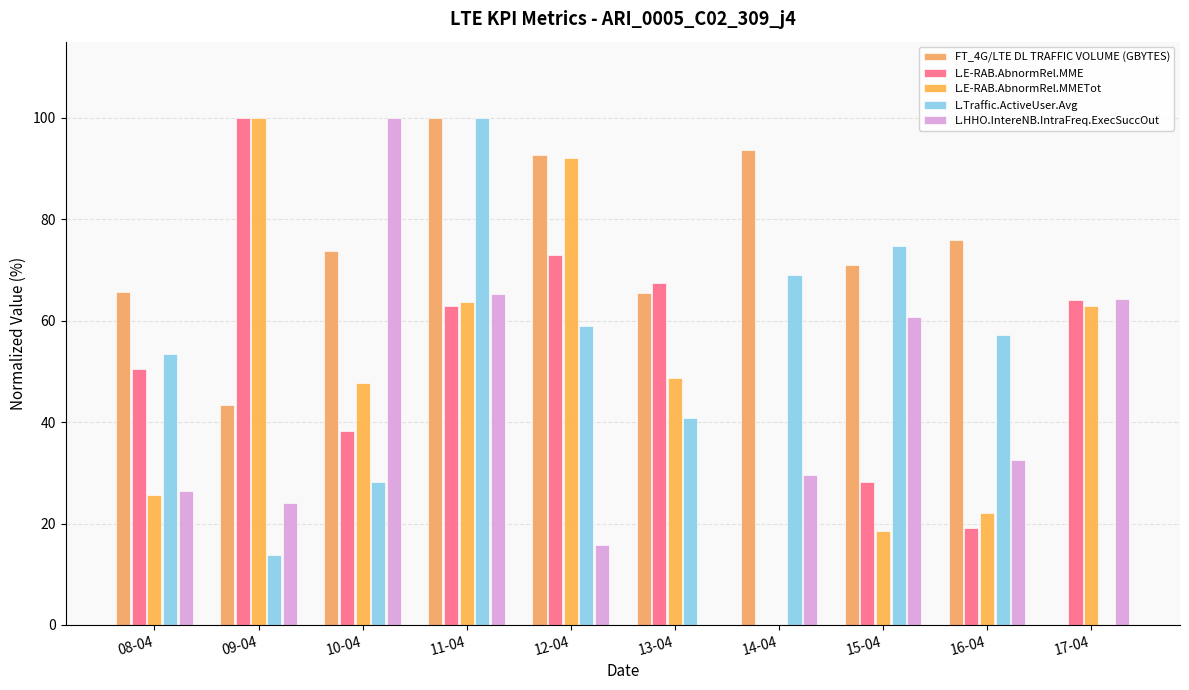

The L.HHO.IntereNB.IntraFreq.ExecSuccOut series shows 15.8 at 12-04. True or false?

True